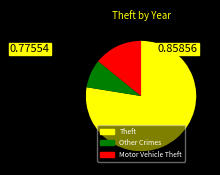

Does any single category account for the majority?

Yes